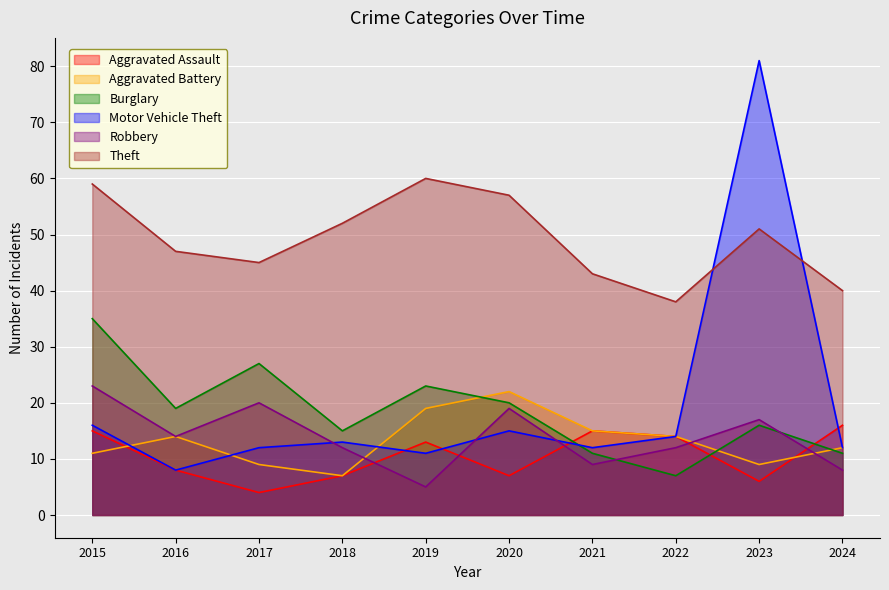

Which label corresponds to the largest value in the chart?

2023